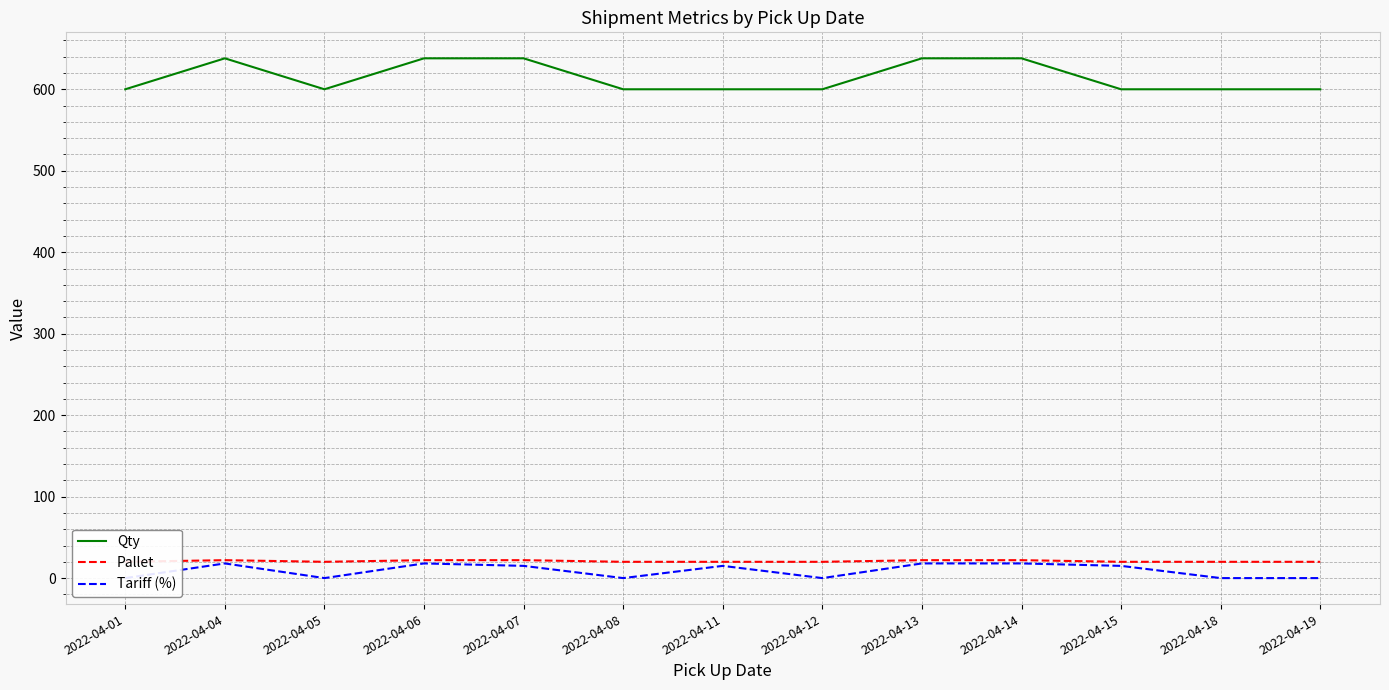

True or false: Pallet and Qty intersect in this chart.

False